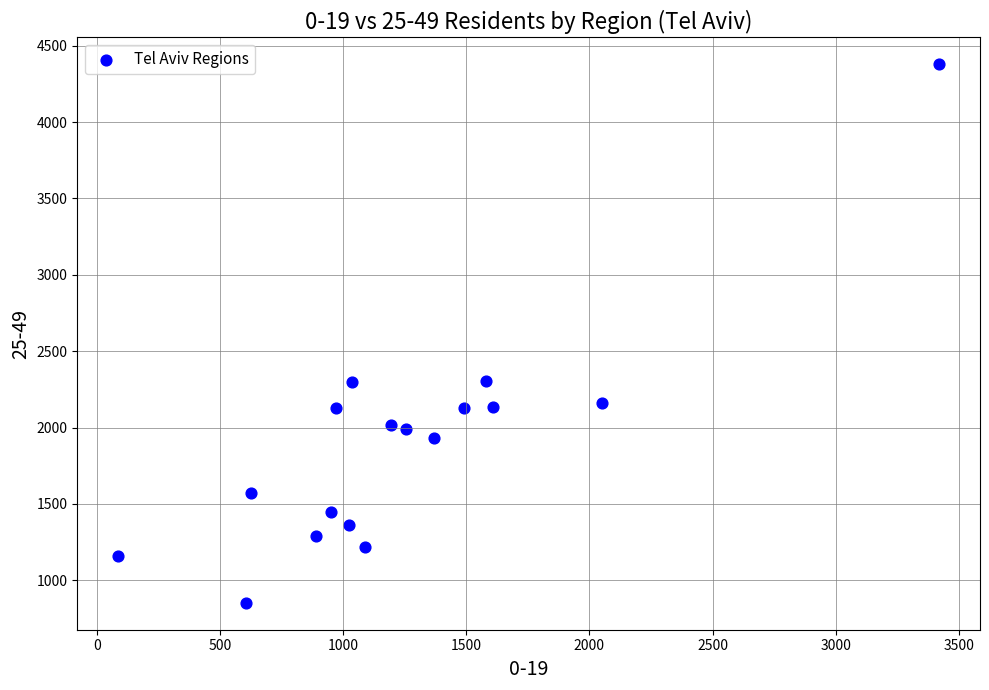

What is the range of Y values (max minus min)?

3525